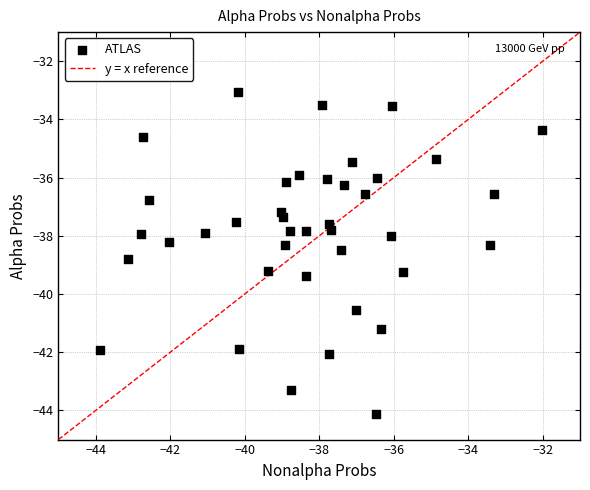

What is the range of X values (max minus min)?

11.8